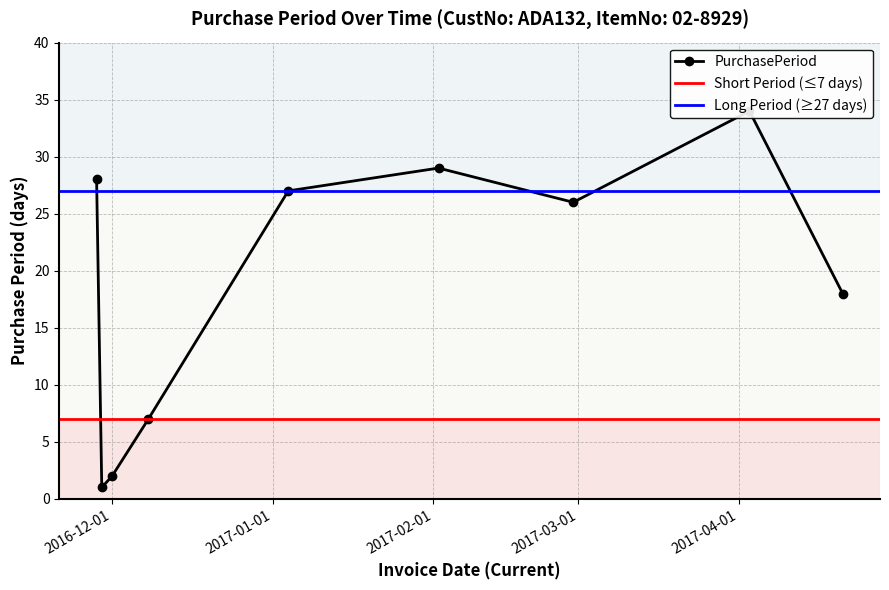

What is the ratio of the value at 2017-04-03 to the value at 2016-12-08?

4.9